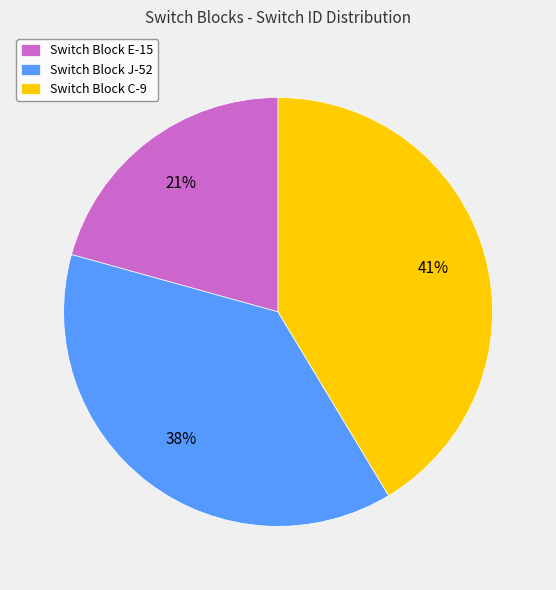

Is there a majority slice in this chart?

No